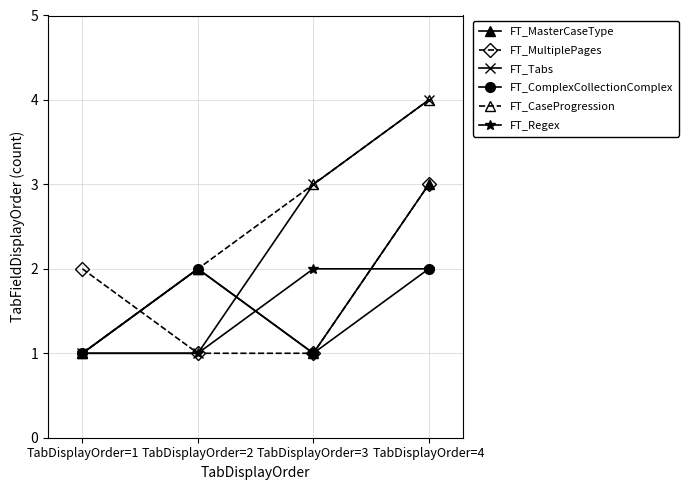

How many categories are shown in the chart?

4